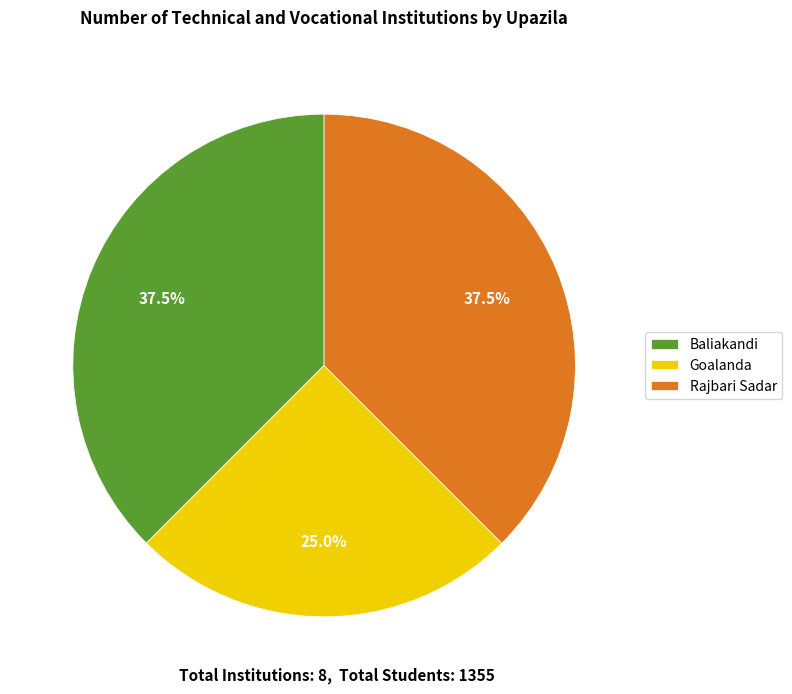

What is the ratio of the value at Rajbari Sadar to the value at Goalanda?

1.5